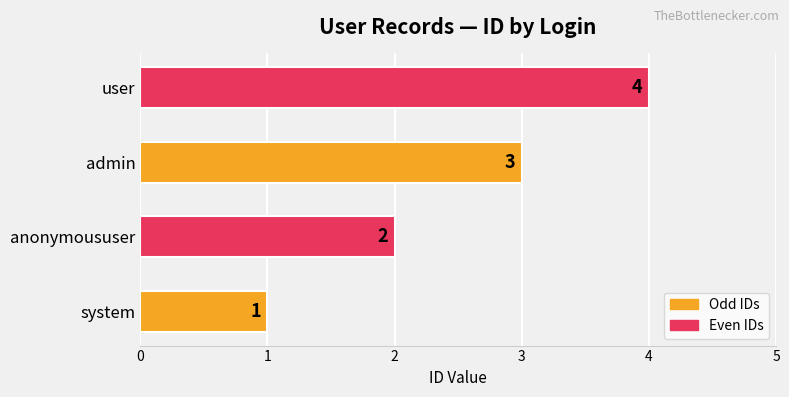

Count the values in the range 2 to 4.

3